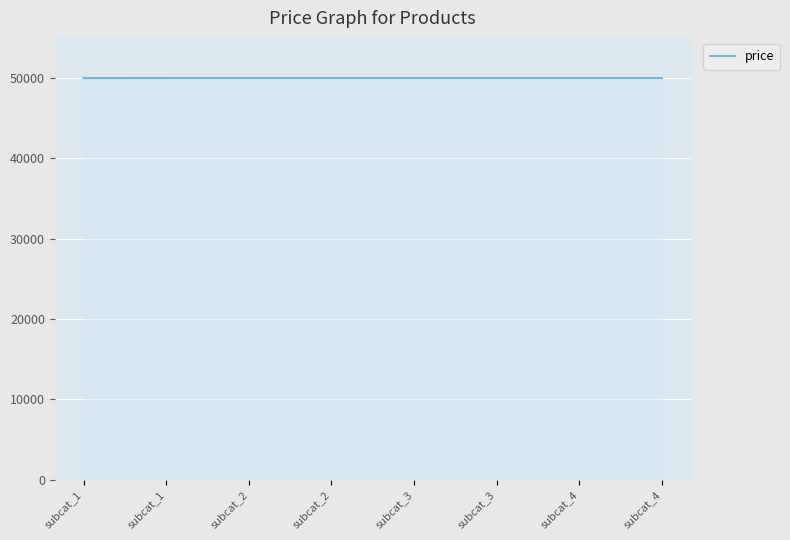

Count the number of categories in the chart.

8